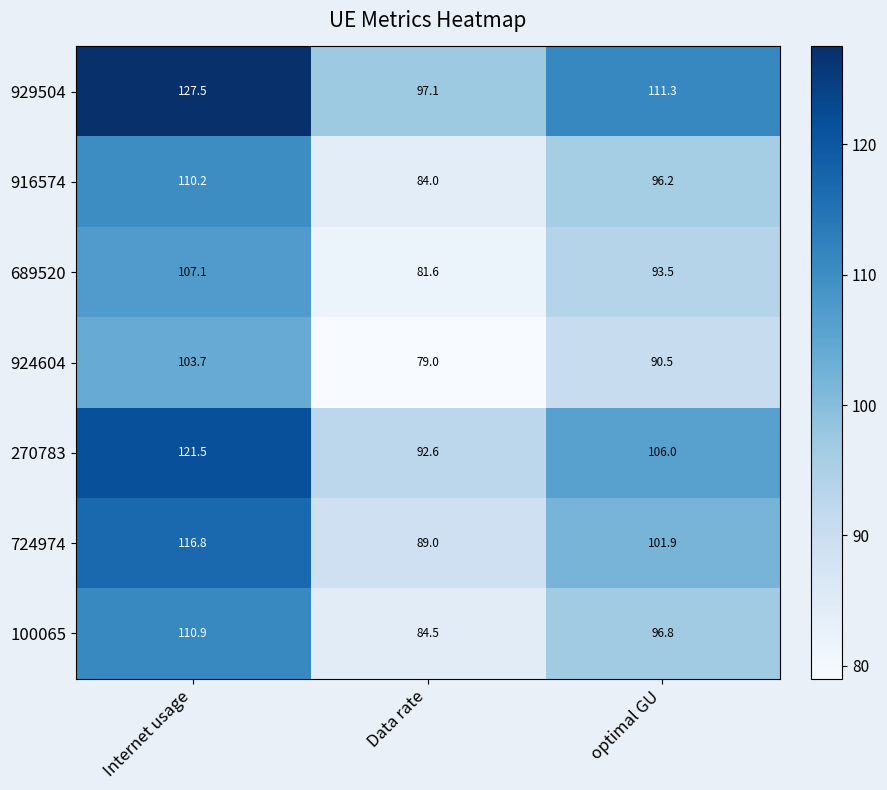

Reading right to left, transcribe all the data shown in this chart.

929504: 111.3	97.1	127.5
916574: 96.2	84.0	110.2
689520: 93.5	81.6	107.1
924604: 90.5	79.0	103.7
270783: 106.0	92.6	121.5
724974: 101.9	89.0	116.8
100065: 96.8	84.5	110.9